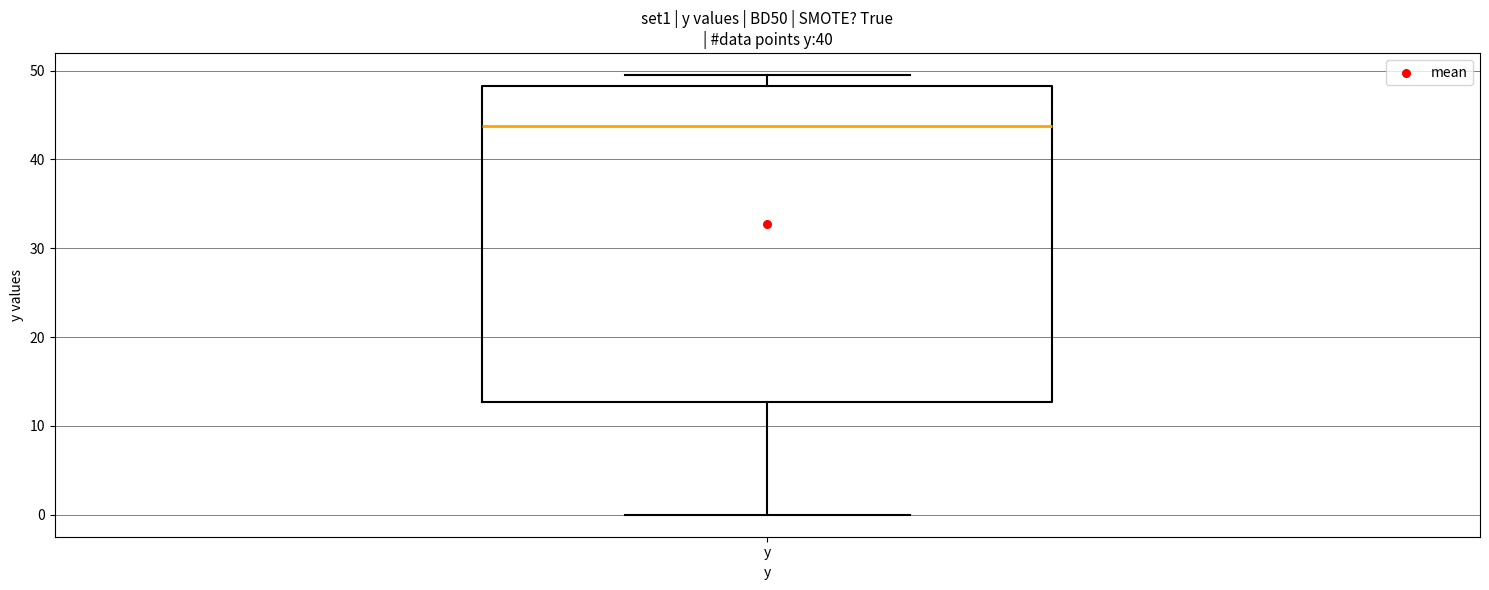

Read this box plot against the y-axis: the position of the median line, the range covered by the box, and the ends of both whiskers. The values are not printed on the chart, so give them approximately, as read against the axis.

median 44, box 13 to 48, whiskers 0 to 50